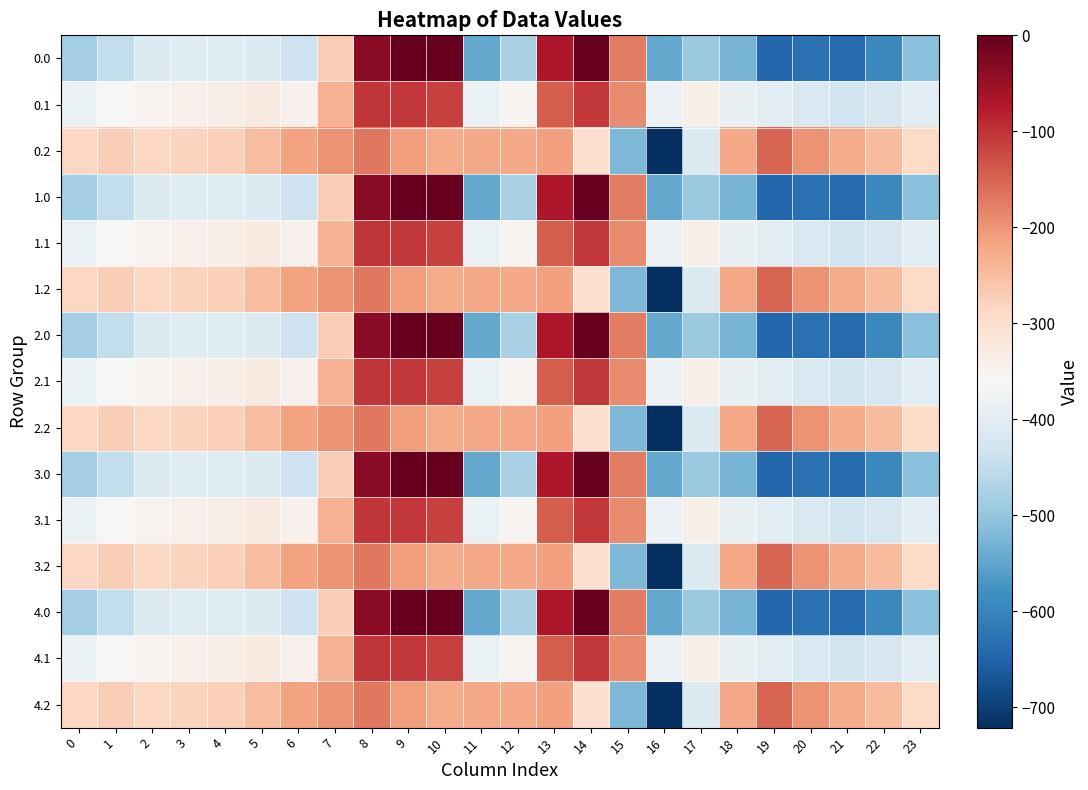

Reading left to right, transcribe all the data shown in this chart.

0.0: 0=-482.0	1=-449.5	2=-410.3	3=-404.4	4=-404.9	5=-410.8	6=-435.0	7=-270.7	8=-35.0	9=0.0	10=0.0	11=-544.3	12=-477.2	13=-70.2	14=-0.3	15=-172.8	16=-545.4	17=-493.8	18=-529.6	19=-644.5	20=-629.9	21=-638.4	22=-592.3	23=-511.3
0.1: 0=-384.6	1=-361.1	2=-347.9	3=-342.7	4=-339.6	5=-329.5	6=-345.2	7=-234.9	8=-102.3	9=-104.8	10=-114.0	11=-384.7	12=-350.8	13=-141.2	14=-105.5	15=-190.4	16=-380.5	17=-340.1	18=-388.5	19=-399.7	20=-414.5	21=-432.4	22=-419.9	23=-399.4
0.2: 0=-287.1	1=-272.7	2=-285.5	3=-281.0	4=-274.4	5=-248.1	6=-216.4	7=-199.0	8=-169.5	9=-209.6	10=-228.0	11=-225.2	12=-224.3	13=-212.2	14=-301.9	15=-522.2	16=-721.2	17=-409.5	18=-223.1	19=-151.1	20=-199.2	21=-226.4	22=-247.4	23=-287.5
1.0: 0=-482.0	1=-449.5	2=-410.3	3=-404.4	4=-404.9	5=-410.8	6=-435.0	7=-270.7	8=-35.0	9=0.0	10=0.0	11=-544.3	12=-477.2	13=-70.2	14=-0.3	15=-172.8	16=-545.4	17=-493.8	18=-529.6	19=-644.5	20=-629.9	21=-638.4	22=-592.3	23=-511.3
1.1: 0=-384.6	1=-361.1	2=-347.9	3=-342.7	4=-339.6	5=-329.5	6=-345.2	7=-234.9	8=-102.3	9=-104.8	10=-114.0	11=-384.7	12=-350.8	13=-141.2	14=-105.5	15=-190.4	16=-380.5	17=-340.1	18=-388.5	19=-399.7	20=-414.5	21=-432.4	22=-419.9	23=-399.4
1.2: 0=-287.1	1=-272.7	2=-285.5	3=-281.0	4=-274.4	5=-248.1	6=-216.4	7=-199.0	8=-169.5	9=-209.6	10=-228.0	11=-225.2	12=-224.3	13=-212.2	14=-301.9	15=-522.2	16=-721.2	17=-409.5	18=-223.1	19=-151.1	20=-199.2	21=-226.4	22=-247.4	23=-287.5
2.0: 0=-482.0	1=-449.5	2=-410.3	3=-404.4	4=-404.9	5=-410.8	6=-435.0	7=-270.7	8=-35.0	9=0.0	10=0.0	11=-544.3	12=-477.2	13=-70.2	14=-0.3	15=-172.8	16=-545.4	17=-493.8	18=-529.6	19=-644.5	20=-629.9	21=-638.4	22=-592.3	23=-511.3
2.1: 0=-384.6	1=-361.1	2=-347.9	3=-342.7	4=-339.6	5=-329.5	6=-345.2	7=-234.9	8=-102.3	9=-104.8	10=-114.0	11=-384.7	12=-350.8	13=-141.2	14=-105.5	15=-190.4	16=-380.5	17=-340.1	18=-388.5	19=-399.7	20=-414.5	21=-432.4	22=-419.9	23=-399.4
2.2: 0=-287.1	1=-272.7	2=-285.5	3=-281.0	4=-274.4	5=-248.1	6=-216.4	7=-199.0	8=-169.5	9=-209.6	10=-228.0	11=-225.2	12=-224.3	13=-212.2	14=-301.9	15=-522.2	16=-721.2	17=-409.5	18=-223.1	19=-151.1	20=-199.2	21=-226.4	22=-247.4	23=-287.5
3.0: 0=-482.0	1=-449.5	2=-410.3	3=-404.4	4=-404.9	5=-410.8	6=-435.0	7=-270.7	8=-35.0	9=0.0	10=0.0	11=-544.3	12=-477.2	13=-70.2	14=-0.3	15=-172.8	16=-545.4	17=-493.8	18=-529.6	19=-644.5	20=-629.9	21=-638.4	22=-592.3	23=-511.3
3.1: 0=-384.6	1=-361.1	2=-347.9	3=-342.7	4=-339.6	5=-329.5	6=-345.2	7=-234.9	8=-102.3	9=-104.8	10=-114.0	11=-384.7	12=-350.8	13=-141.2	14=-105.5	15=-190.4	16=-380.5	17=-340.1	18=-388.5	19=-399.7	20=-414.5	21=-432.4	22=-419.9	23=-399.4
3.2: 0=-287.1	1=-272.7	2=-285.5	3=-281.0	4=-274.4	5=-248.1	6=-216.4	7=-199.0	8=-169.5	9=-209.6	10=-228.0	11=-225.2	12=-224.3	13=-212.2	14=-301.9	15=-522.2	16=-721.2	17=-409.5	18=-223.1	19=-151.1	20=-199.2	21=-226.4	22=-247.4	23=-287.5
4.0: 0=-482.0	1=-449.5	2=-410.3	3=-404.4	4=-404.9	5=-410.8	6=-435.0	7=-270.7	8=-35.0	9=0.0	10=0.0	11=-544.3	12=-477.2	13=-70.2	14=-0.3	15=-172.8	16=-545.4	17=-493.8	18=-529.6	19=-644.5	20=-629.9	21=-638.4	22=-592.3	23=-511.3
4.1: 0=-384.6	1=-361.1	2=-347.9	3=-342.7	4=-339.6	5=-329.5	6=-345.2	7=-234.9	8=-102.3	9=-104.8	10=-114.0	11=-384.7	12=-350.8	13=-141.2	14=-105.5	15=-190.4	16=-380.5	17=-340.1	18=-388.5	19=-399.7	20=-414.5	21=-432.4	22=-419.9	23=-399.4
4.2: 0=-287.1	1=-272.7	2=-285.5	3=-281.0	4=-274.4	5=-248.1	6=-216.4	7=-199.0	8=-169.5	9=-209.6	10=-228.0	11=-225.2	12=-224.3	13=-212.2	14=-301.9	15=-522.2	16=-721.2	17=-409.5	18=-223.1	19=-151.1	20=-199.2	21=-226.4	22=-247.4	23=-287.5